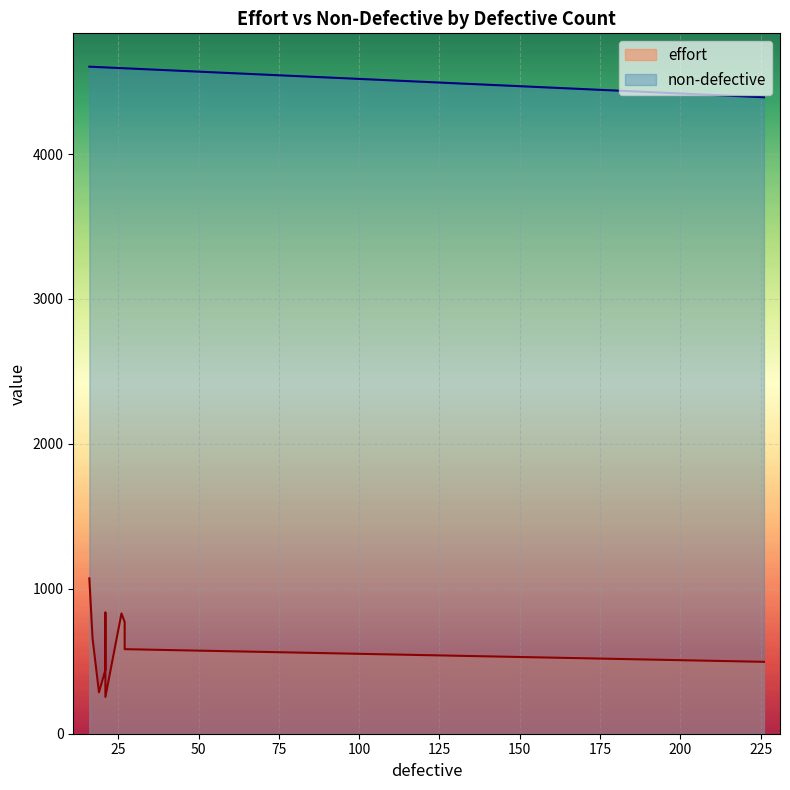

Is it true that non-defective equals 4602.0 at 17?

True